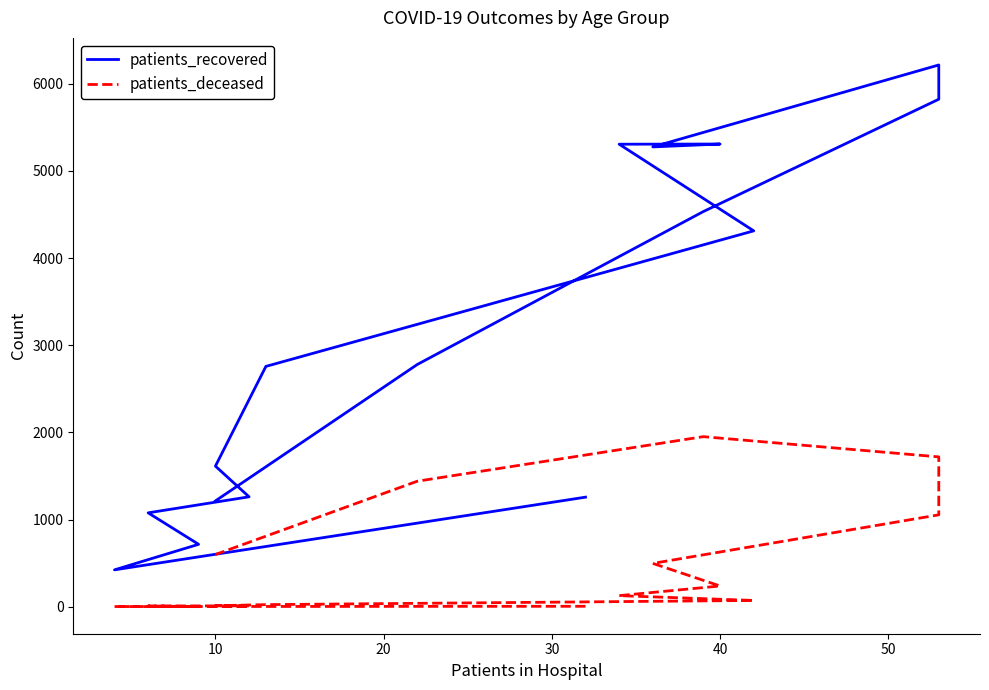

Which series has the largest total across all categories?

patients_recovered